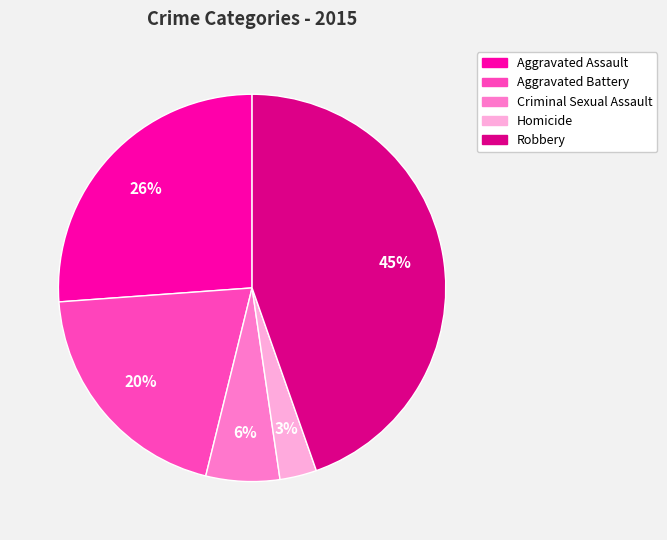

How many segments does this pie chart have?

5